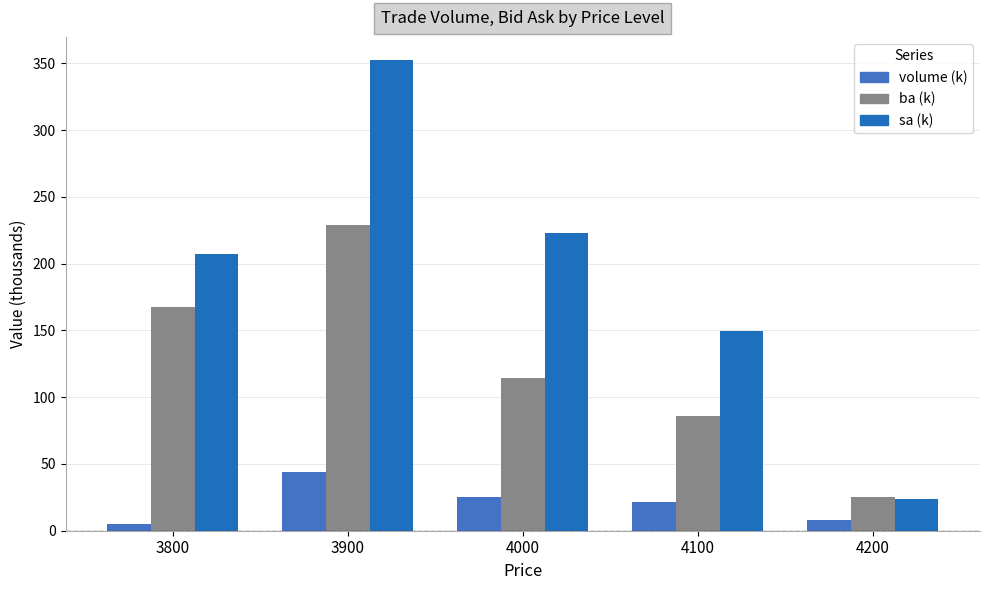

How many bars are there in each group?

3